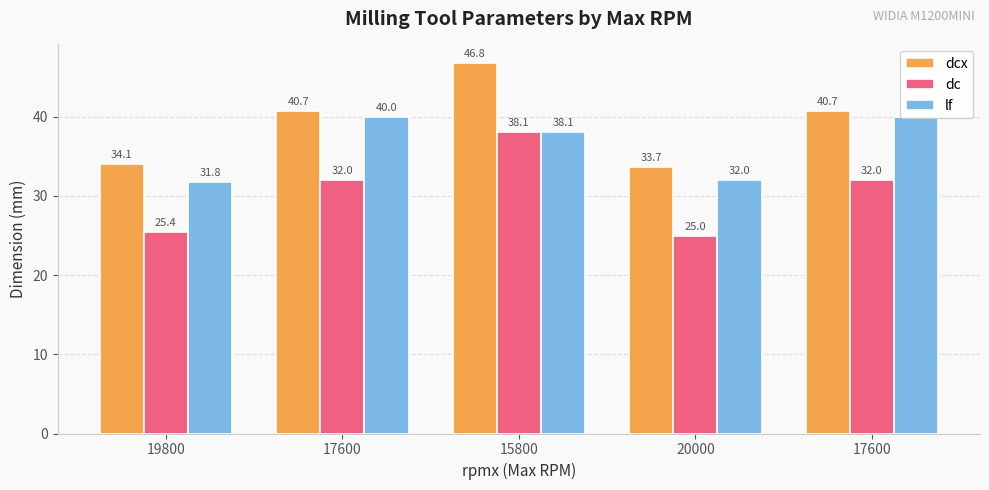

Count the number of categories in the chart.

5